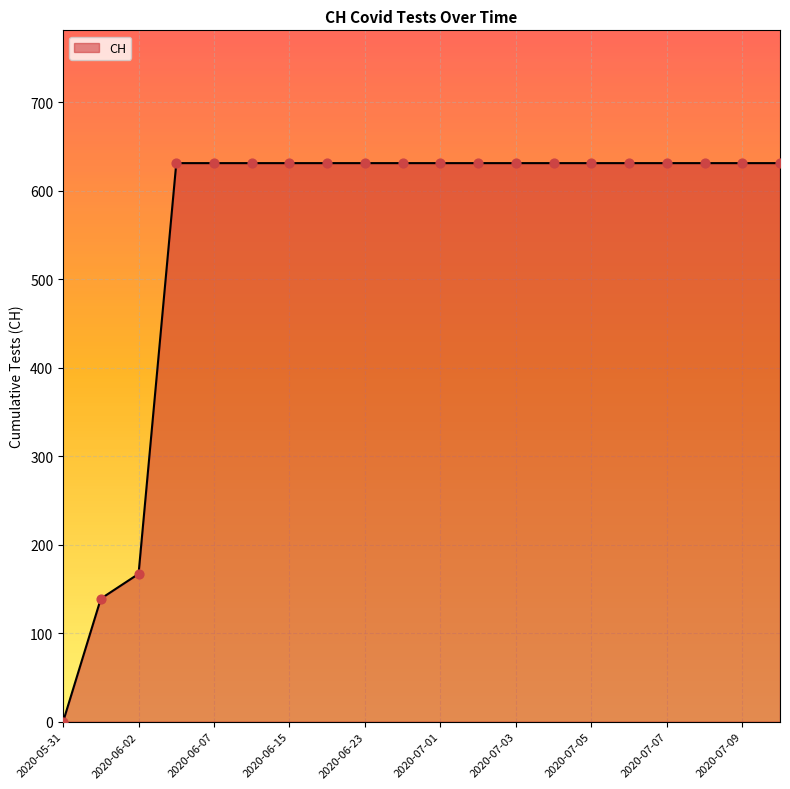

What is the greatest value displayed?

631